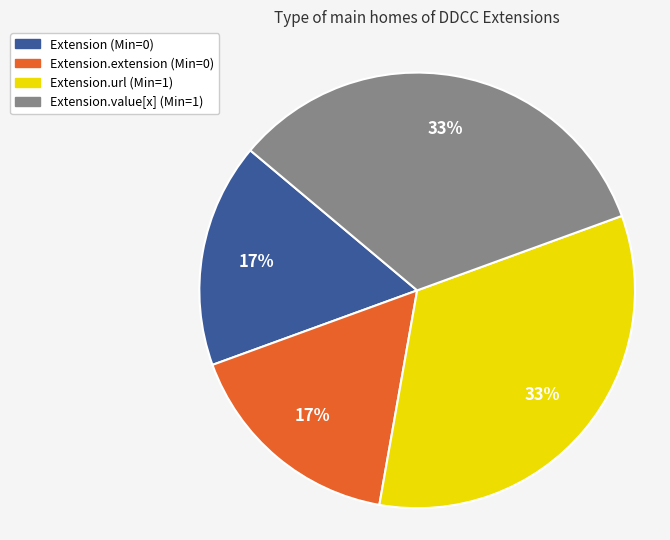

What percentage is the Extension.value[x] (Min=1) slice, to the nearest percent?

33%